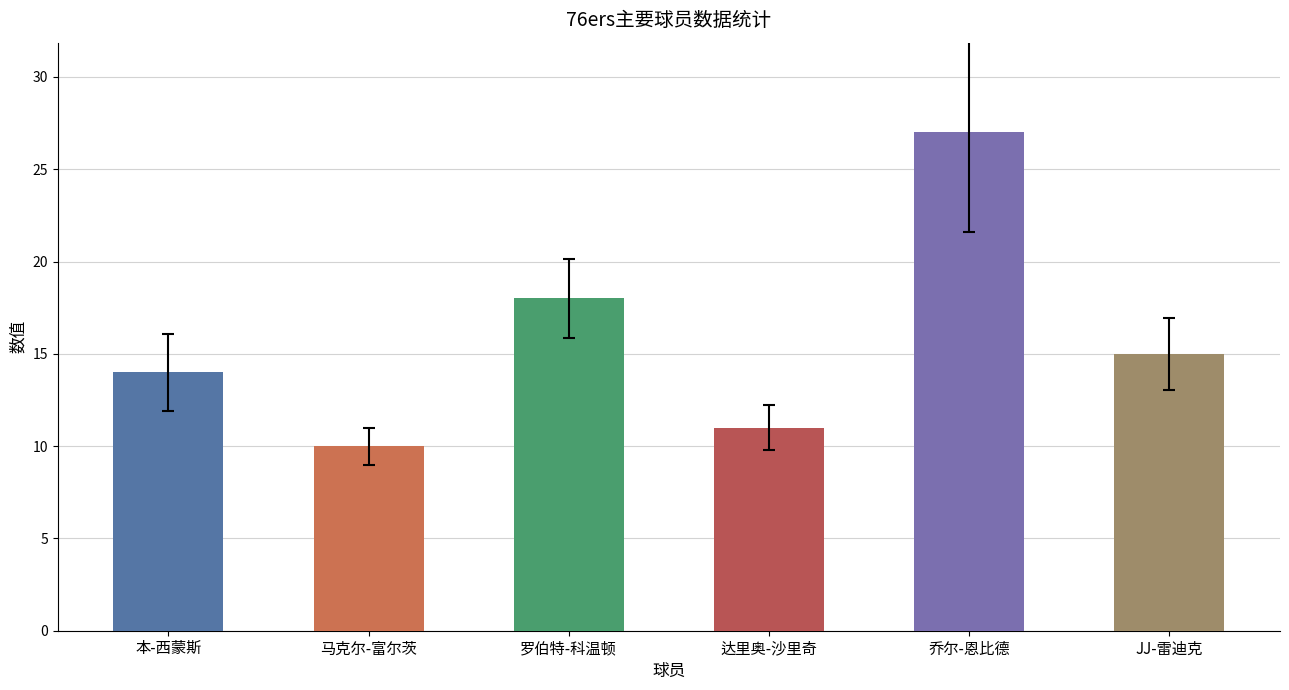

The chart shows a value of 30 at 罗伯特-科温顿. True or false?

False